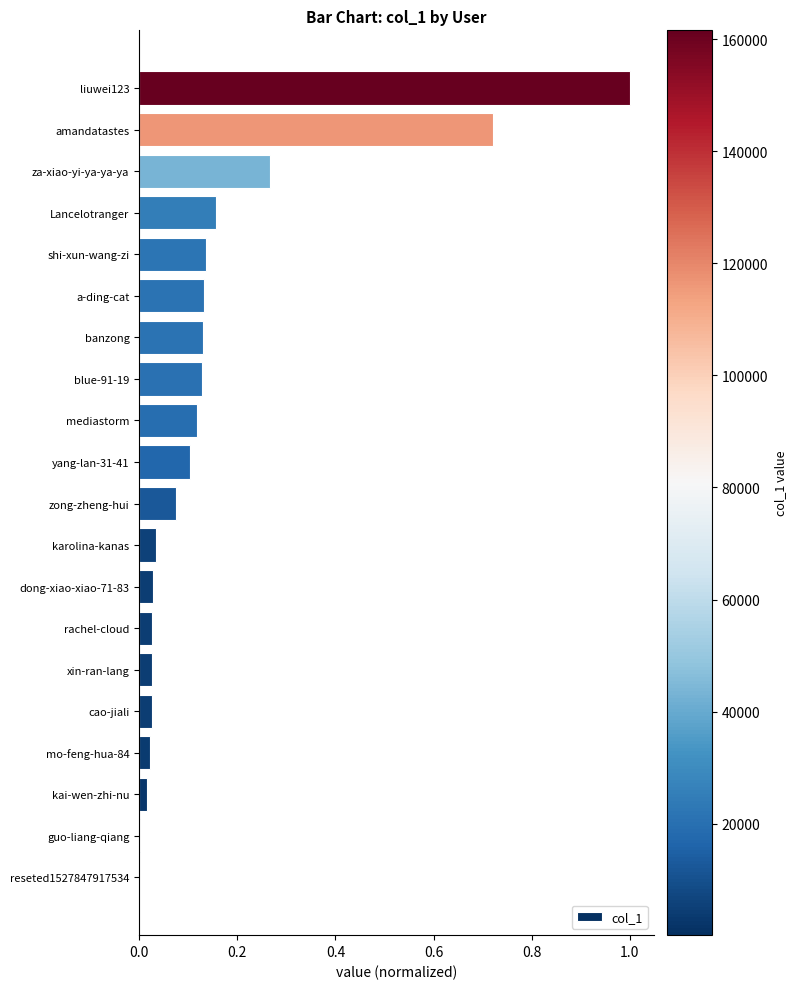

Between rachel-cloud and mediastorm, which is larger?

mediastorm